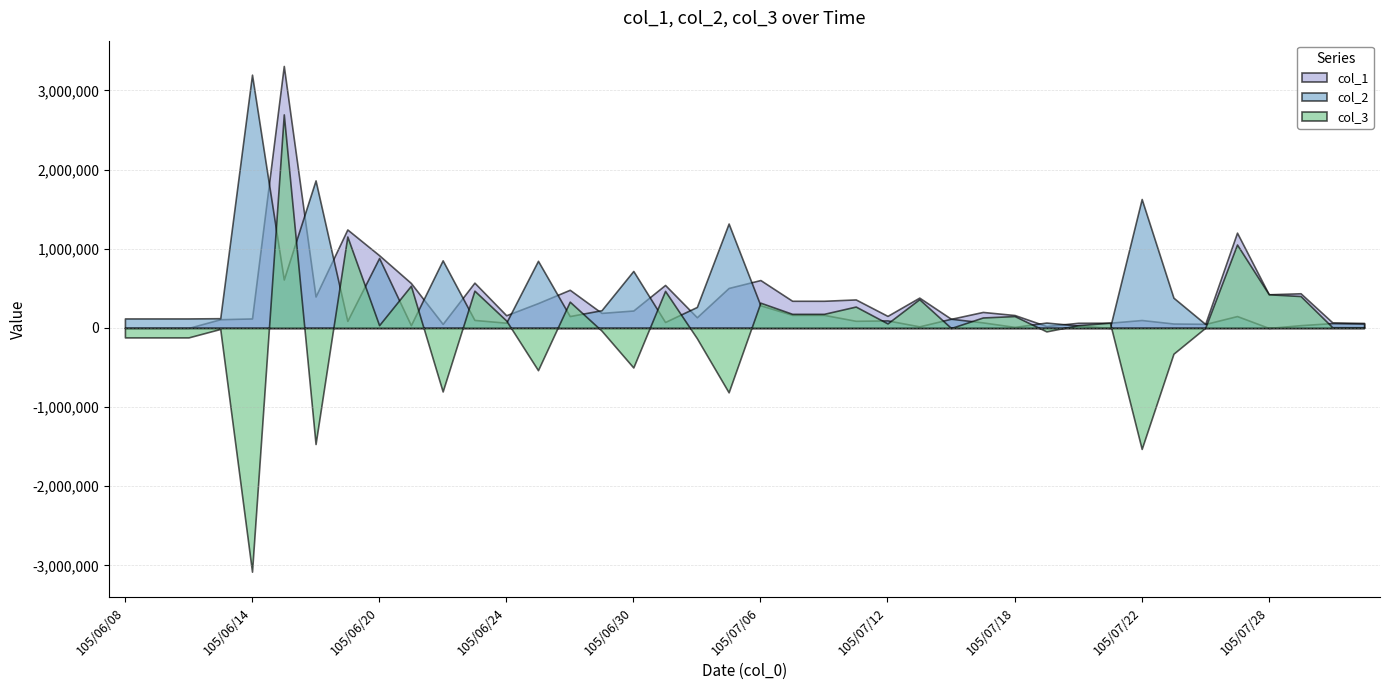

At which label does col_3 first exceed 35000?

105/06/15